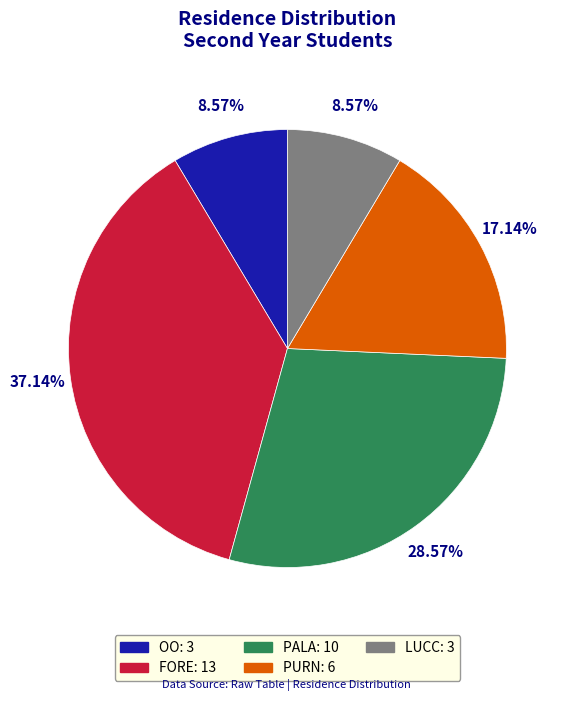

Is it true that FORE is 26% of the pie?

False